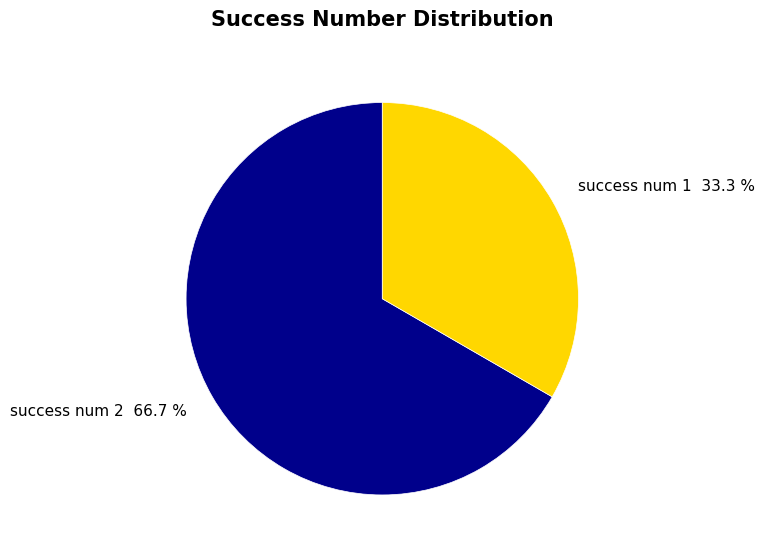

Does success num 2 66.7 % represent more than half of the total?

Yes